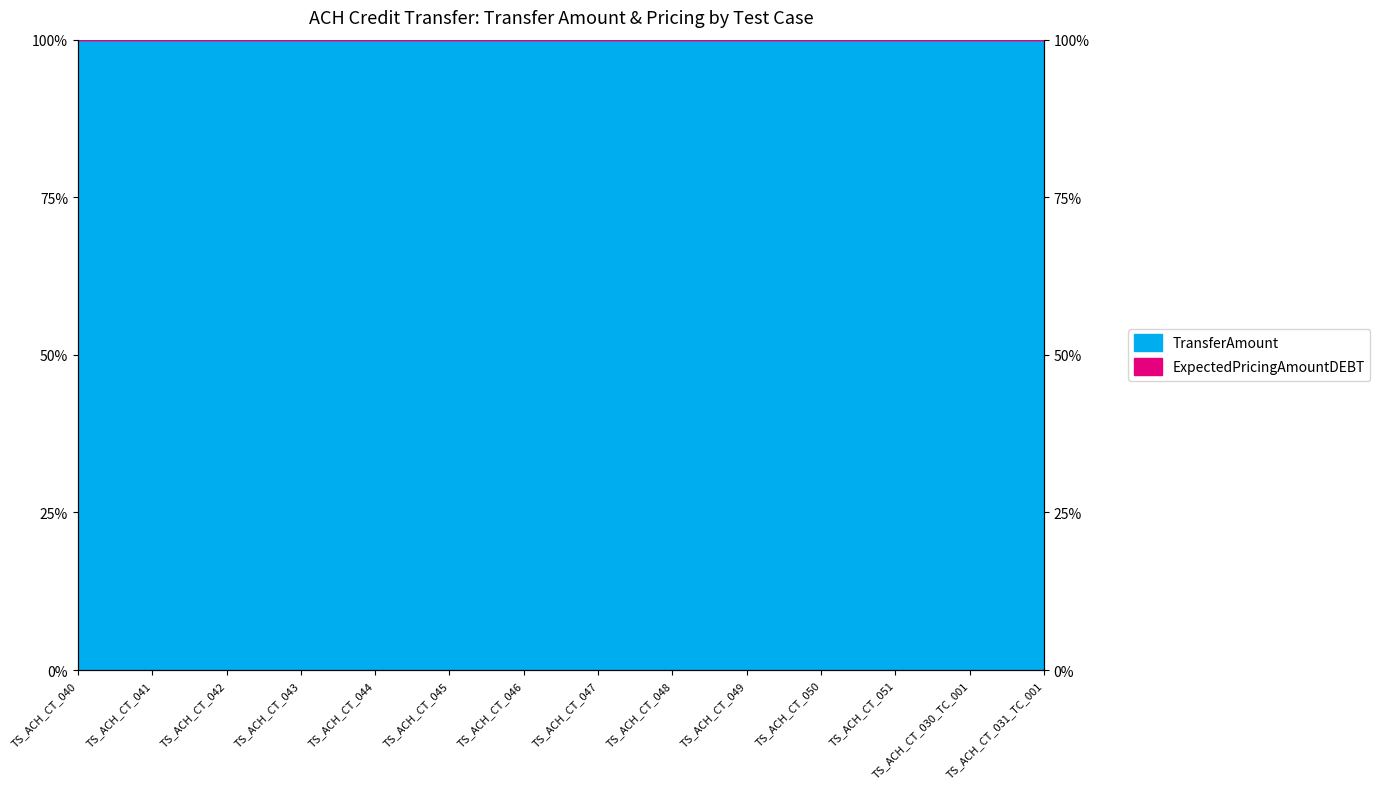

What is the label of the 7th point from the right?

TS_ACH_CT_047